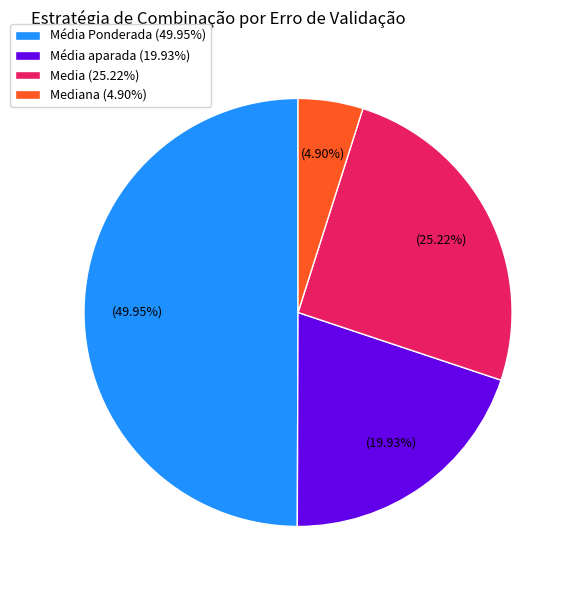

Between Média Ponderada (49.95%) and Mediana (4.90%), which is larger?

Média Ponderada (49.95%)